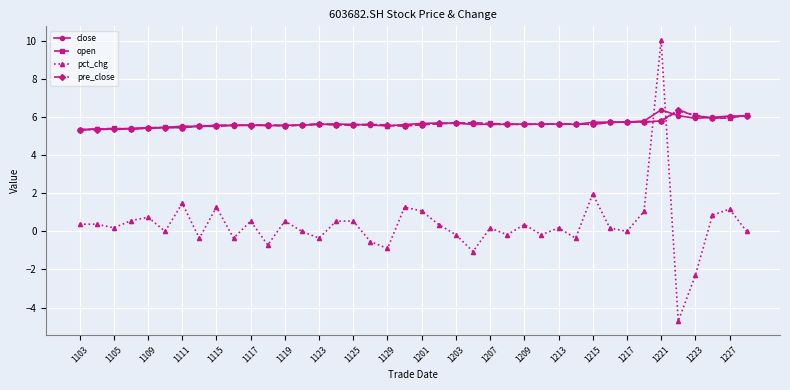

After their last crossing, which series has the higher values: pct_chg or close?

close